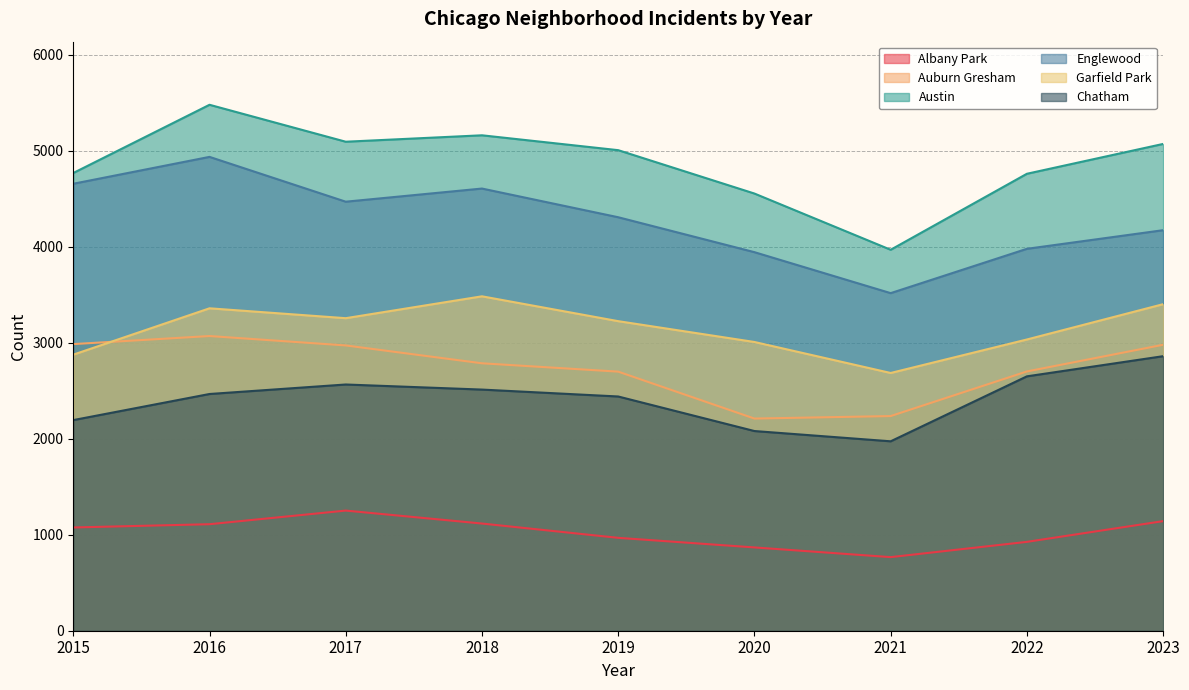

Rank the series at 2021 from lowest to highest value.

Albany Park, Chatham, Auburn Gresham, Garfield Park, Englewood, Austin